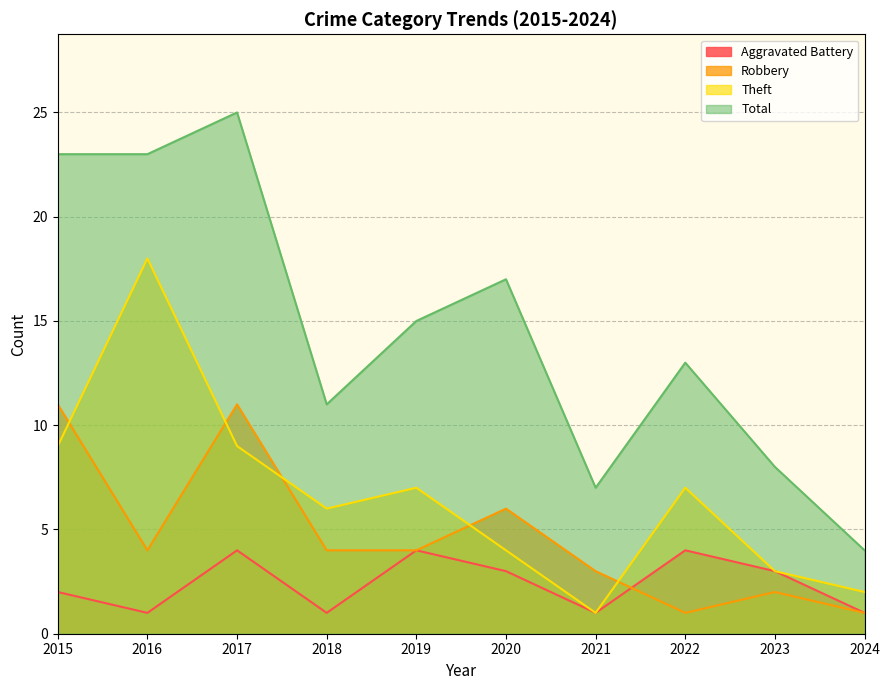

True or false: Aggravated Battery and Total intersect in this chart.

False